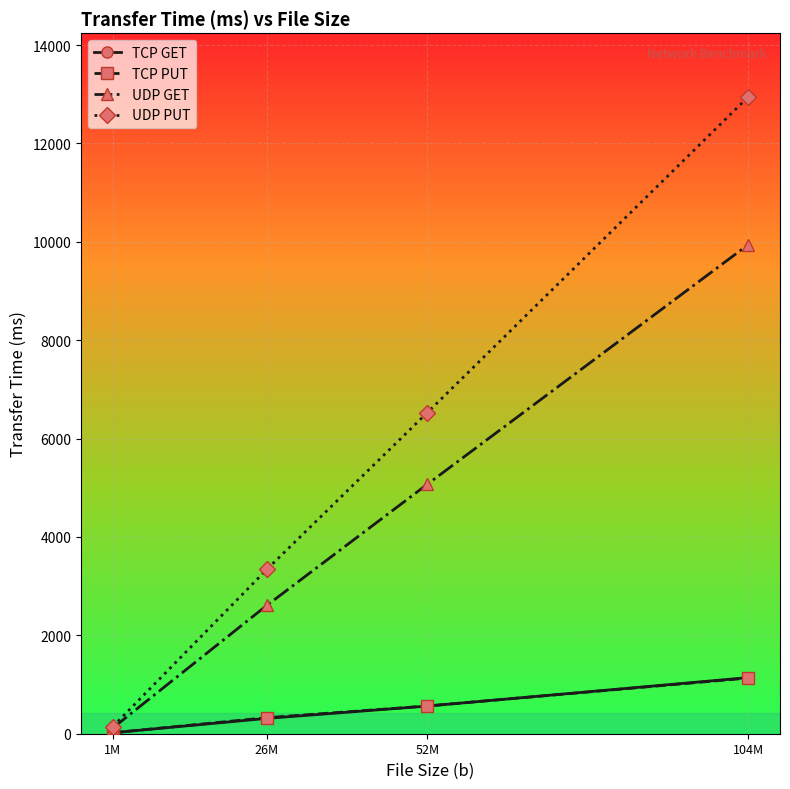

At which label does TCP GET reach its peak?

104M